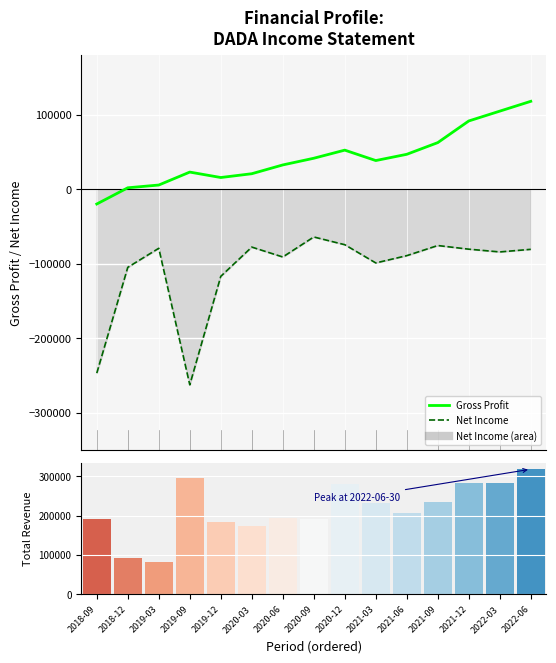

What is the sum of the Net Income values at 2020-12 and 2018-12?

-179200